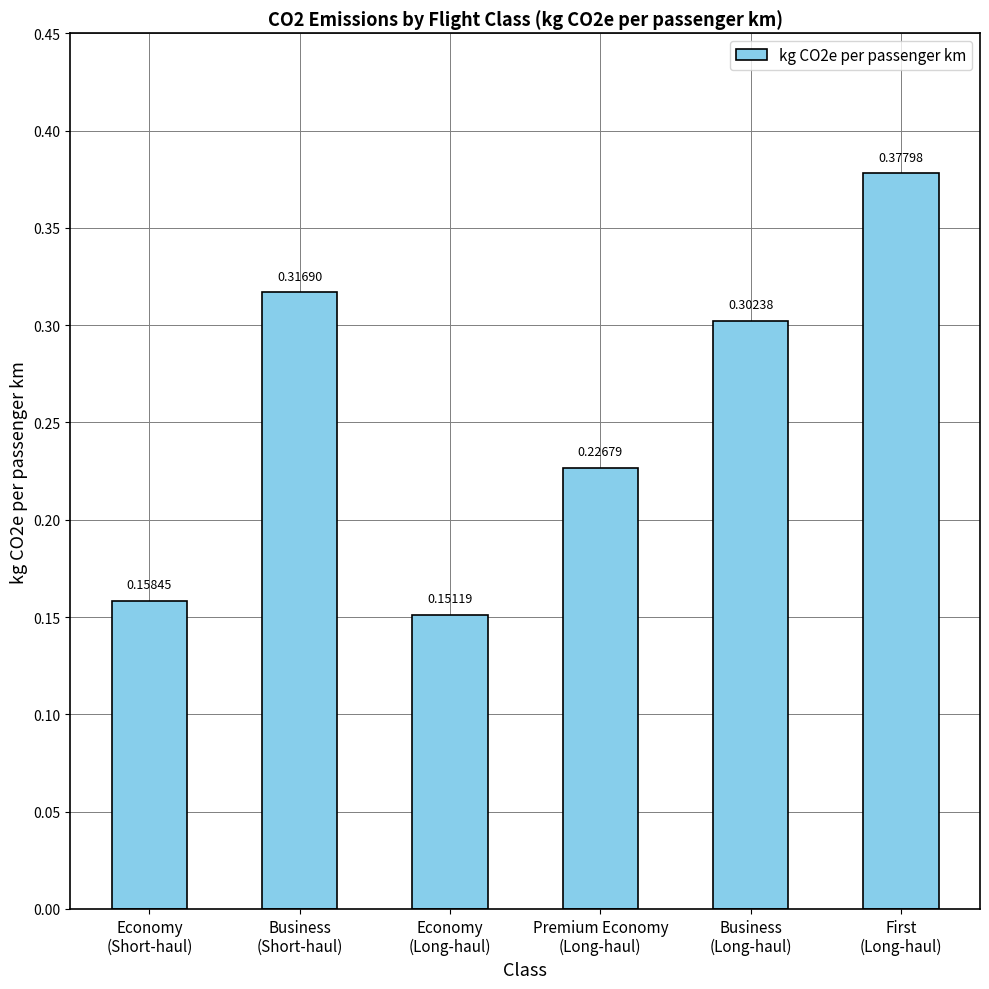

Rank the categories by value from highest to lowest.

First
(Long-haul), Business
(Short-haul), Business
(Long-haul), Premium Economy
(Long-haul), Economy
(Short-haul), Economy
(Long-haul)